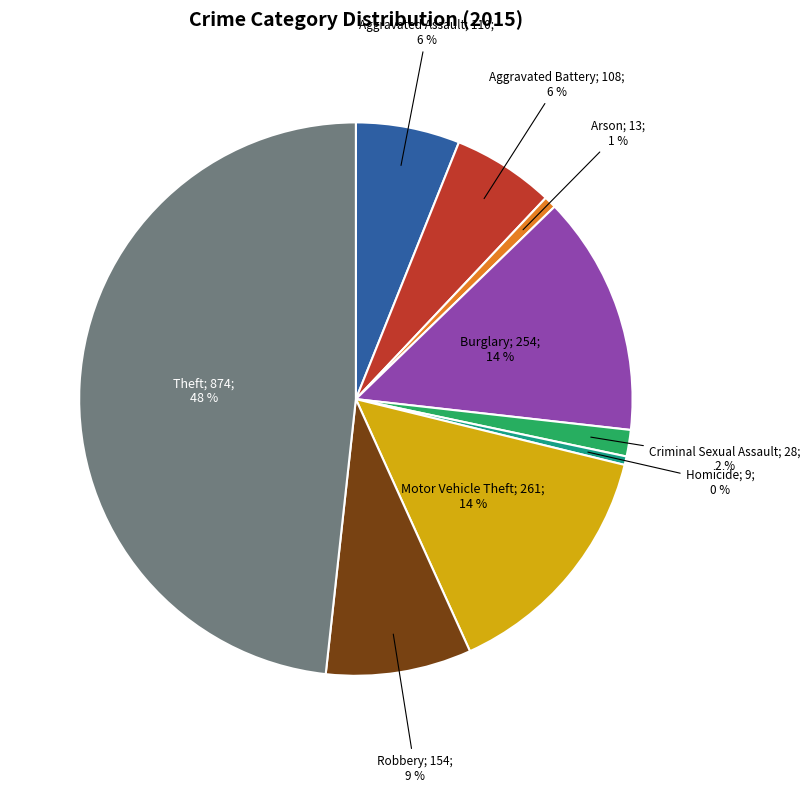

Is there a majority slice in this chart?

No